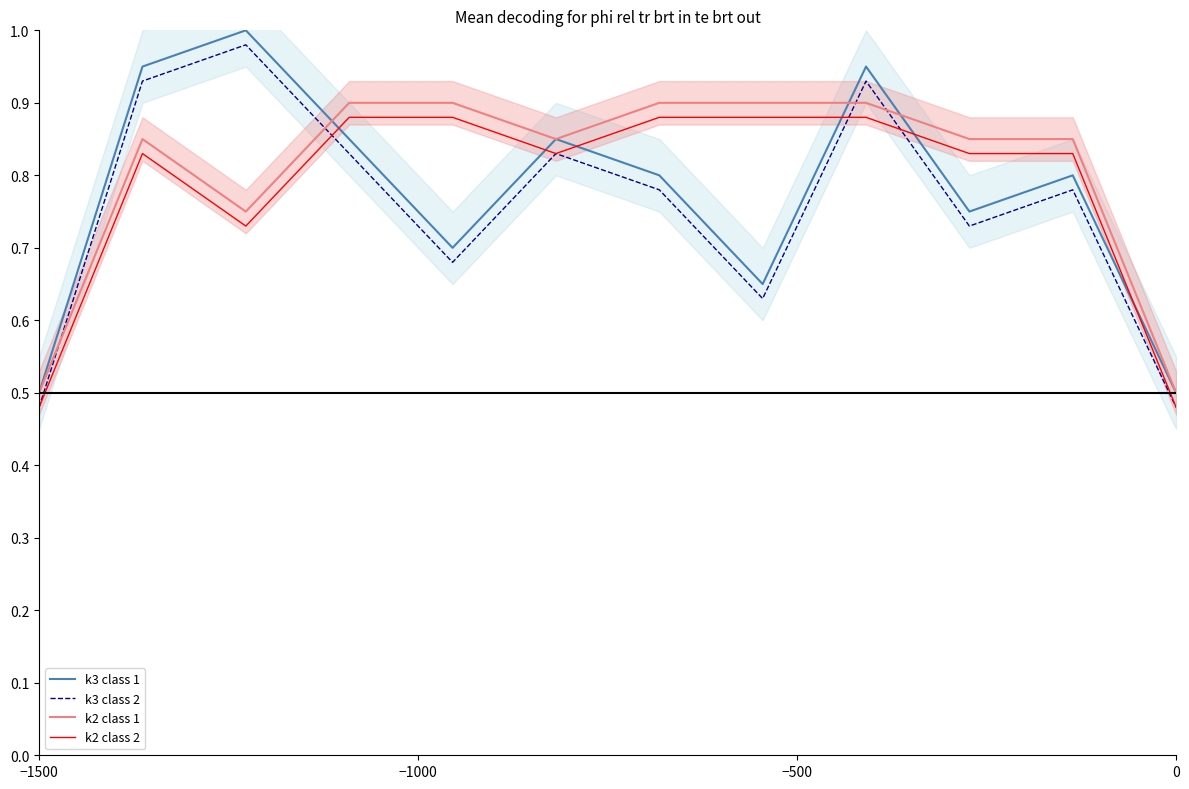

The value of k3 class 2 at −1500 is 0.5. True or false?

True